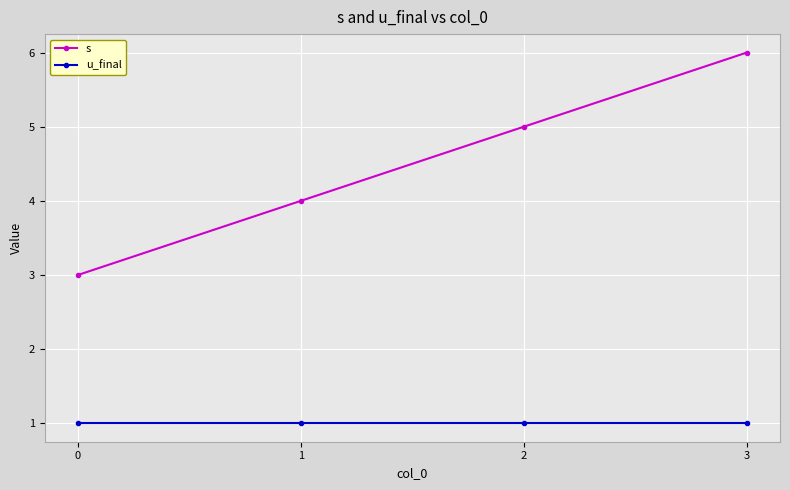

Which series has the widest spread of values?

s